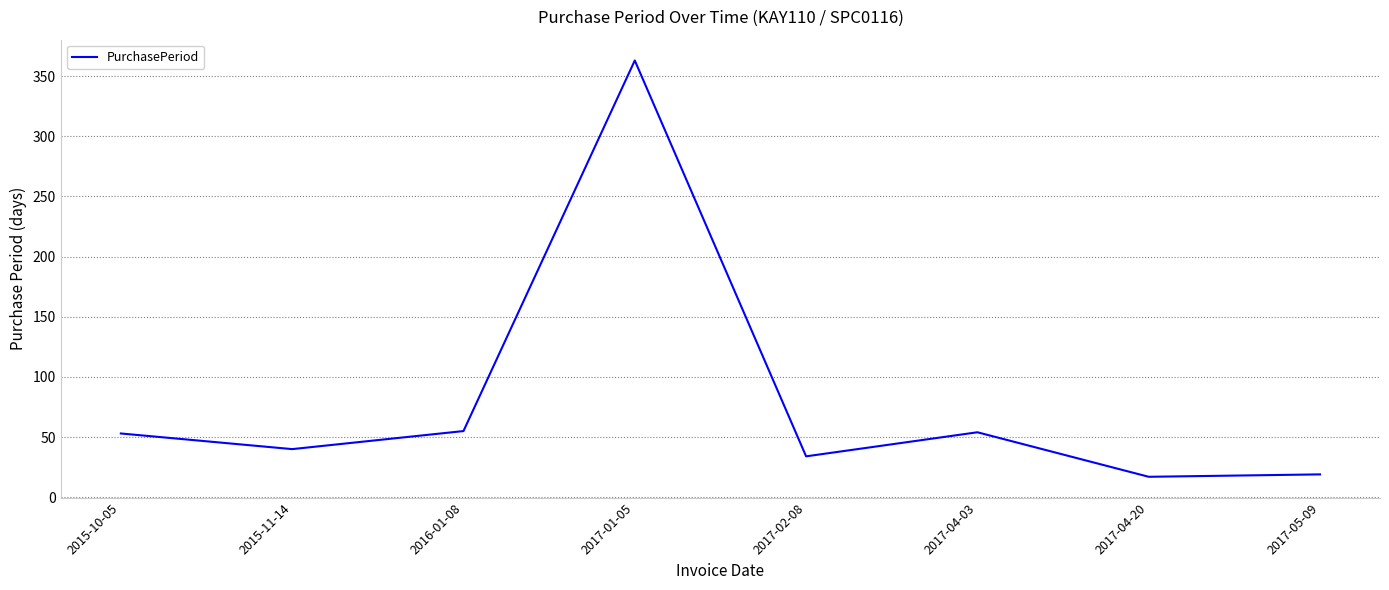

What is the change in value from 2016-01-08 to 2017-01-05?

+308